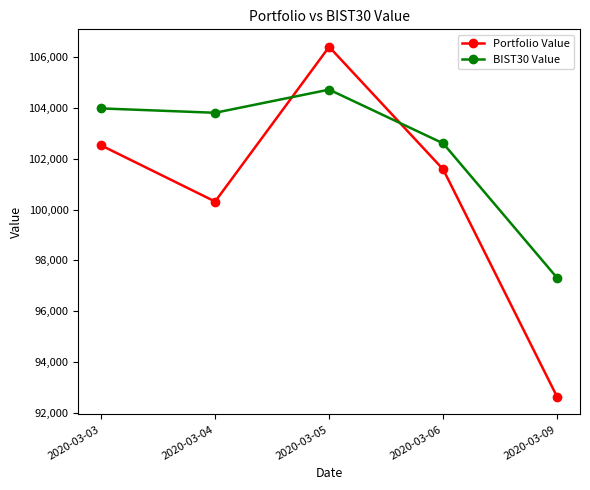

Where is the first local minimum for Portfolio Value?

2020-03-04